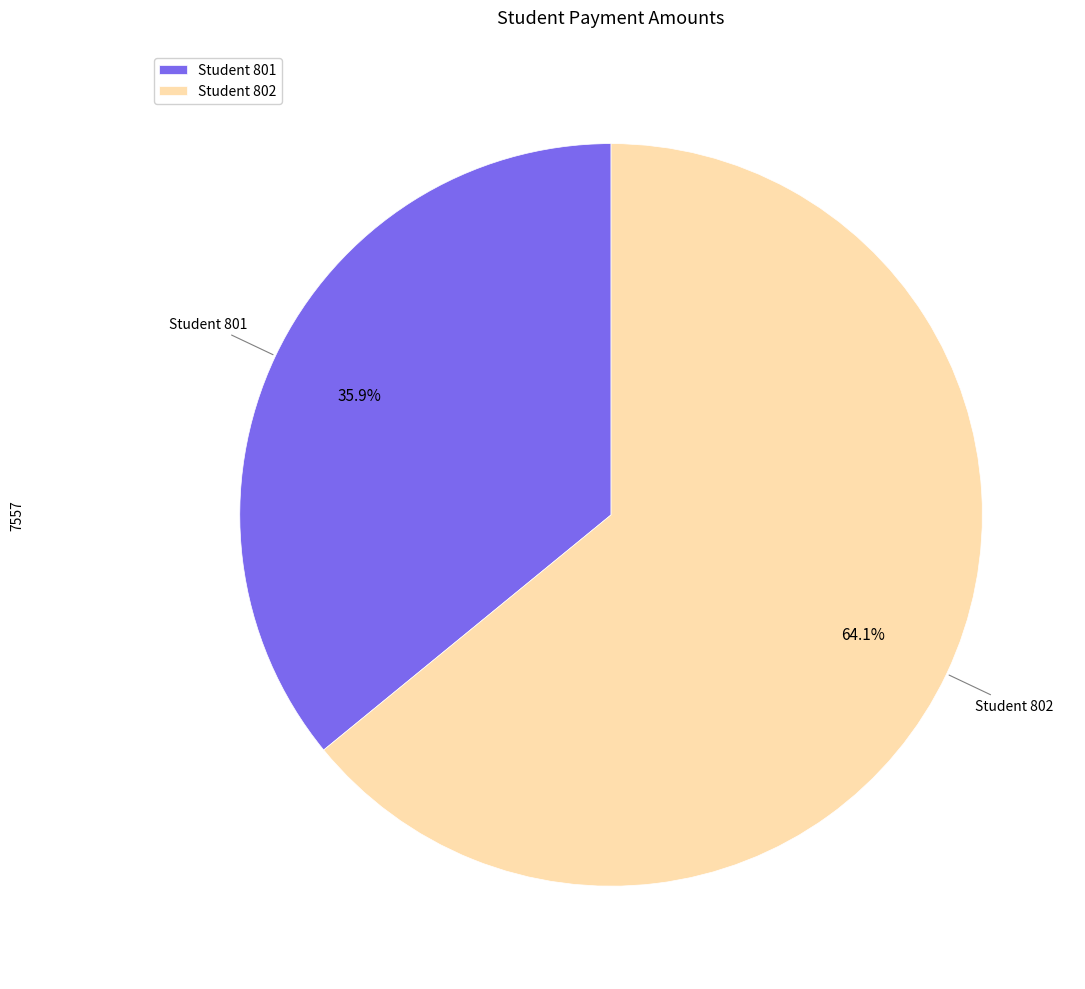

How much of the chart is everything except Student 801?

64.1%